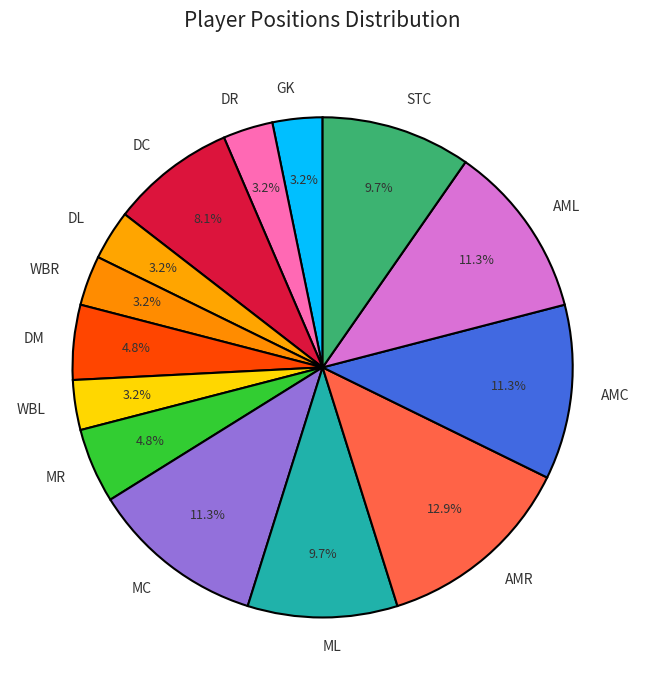

What percentage is the DL slice, to the nearest percent?

3%